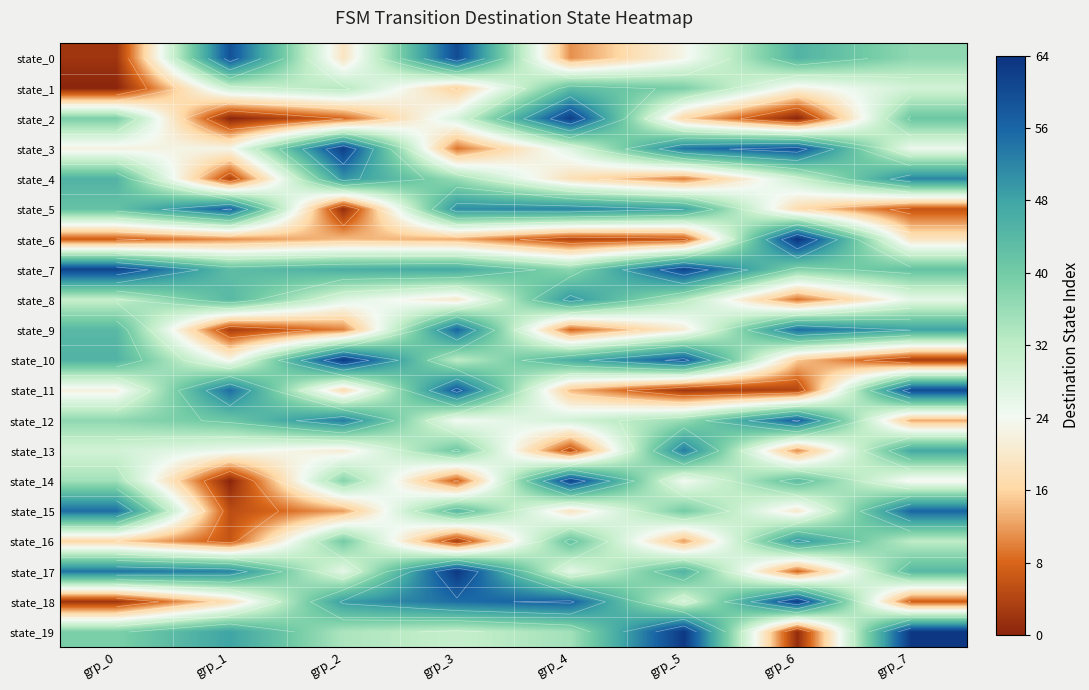

Which label corresponds to the largest value in the chart?

grp_6